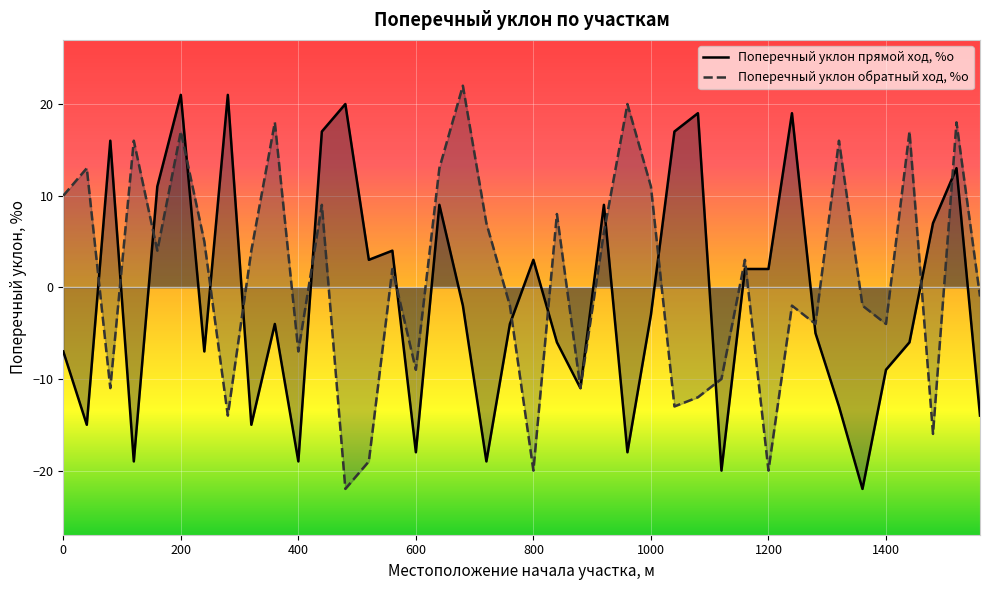

What is the total value across all series at 1520?

31